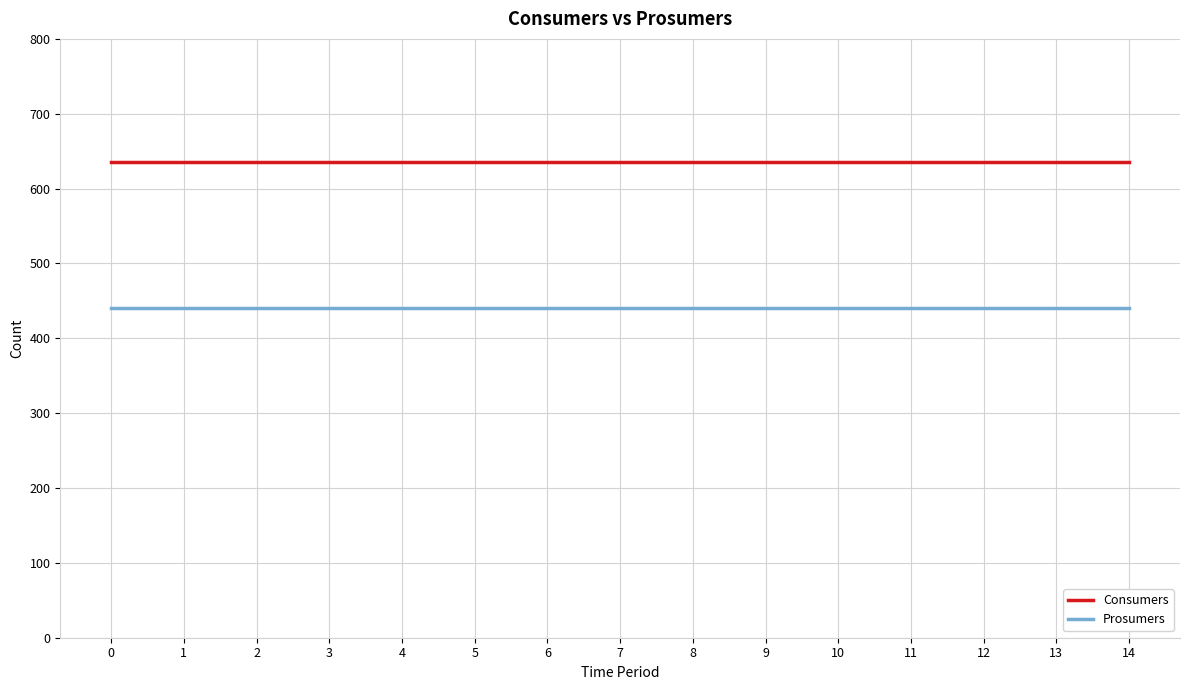

True or false: Prosumers and Consumers intersect in this chart.

False